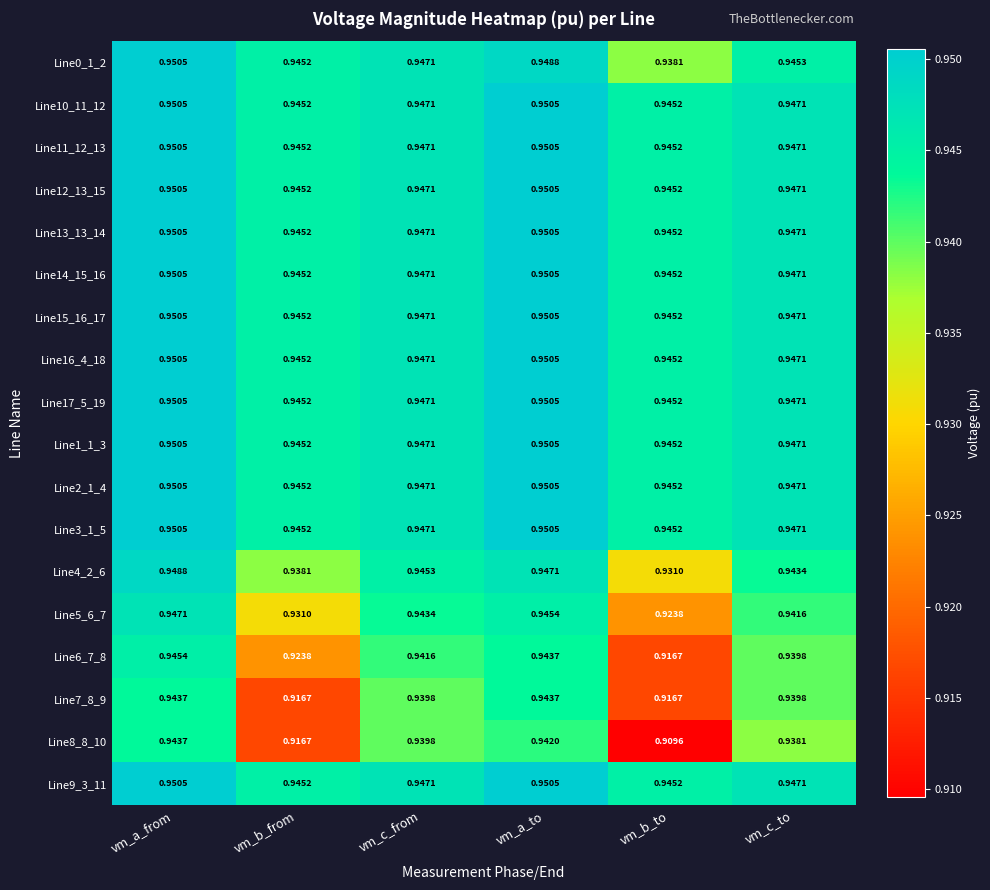

What is the total value across all series at vm_c_to?

17.0